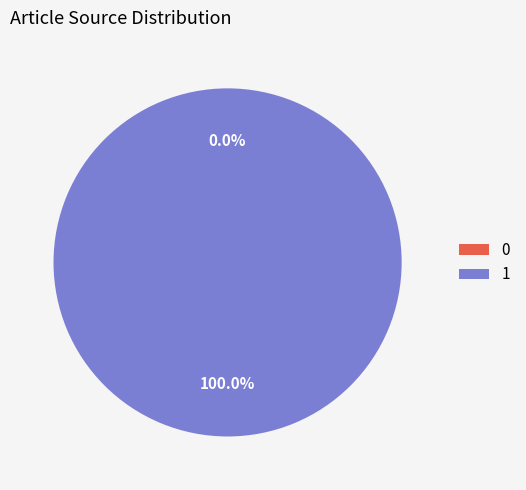

The Row 0 slice represents 0% of the pie. True or false?

True